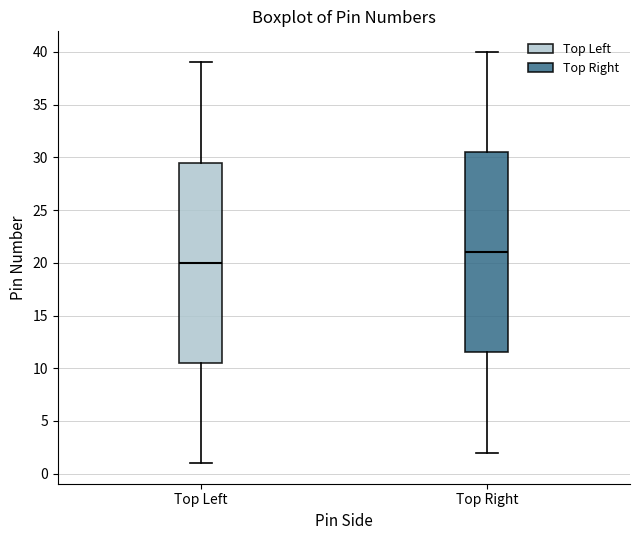

Which box has the highest median line?

Top Right